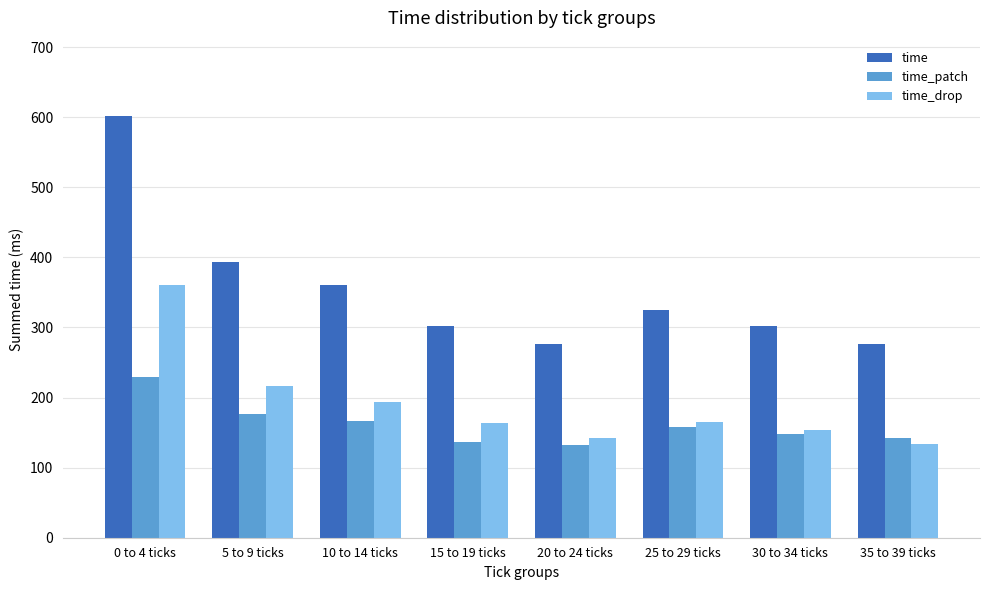

At how many categories does at least one series exceed 568?

1